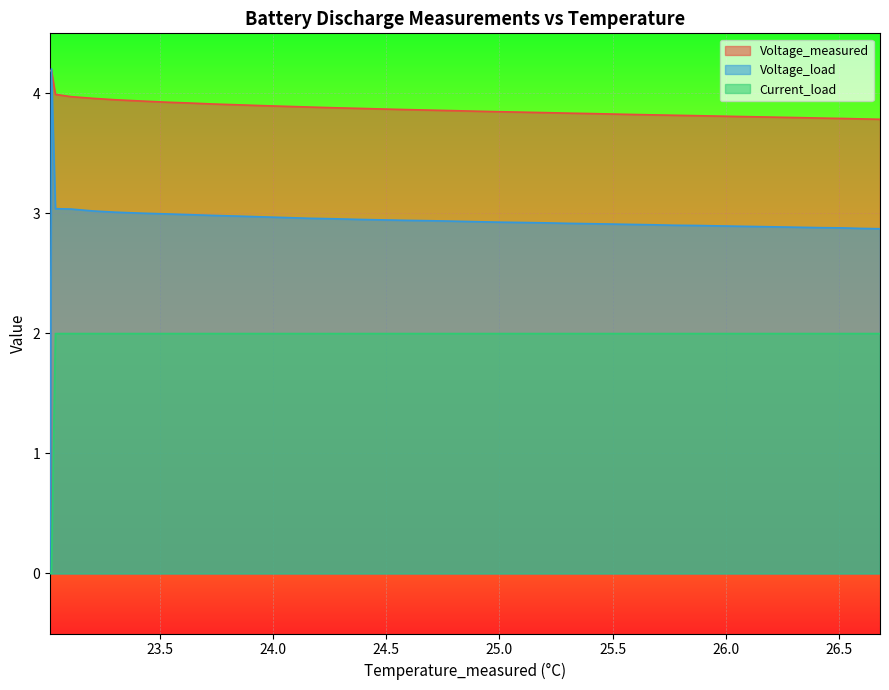

In Current_load, how many points are lower than both neighbors (excluding endpoints)?

1